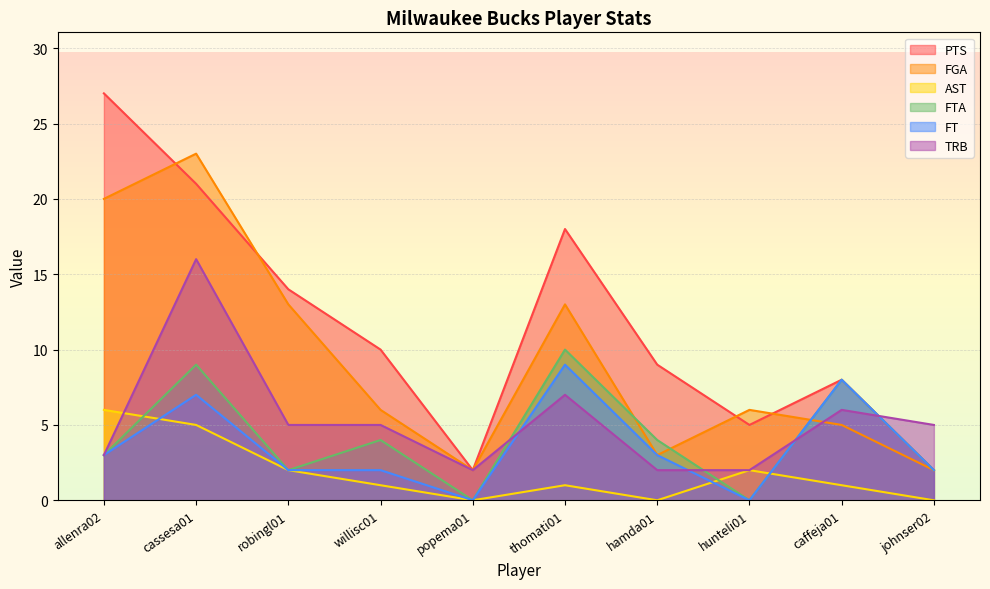

True or false: FGA and AST intersect in this chart.

False